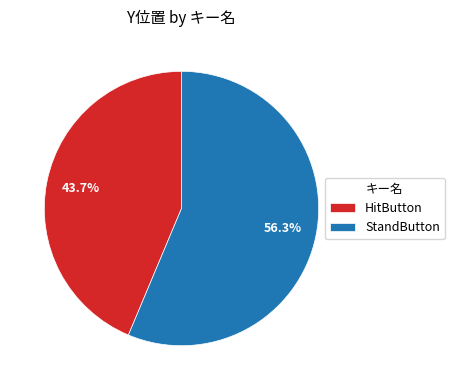

To the nearest percent, what portion does HitButton represent?

44%